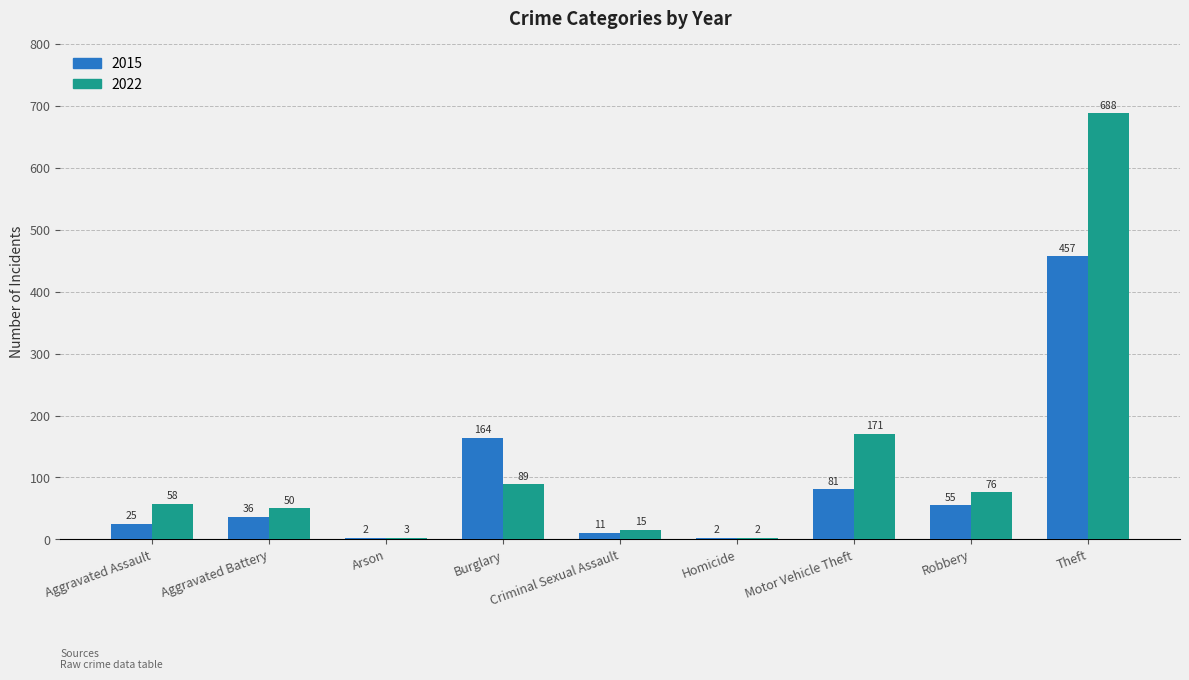

True or false: 2015 has a value of 227 at Burglary.

False